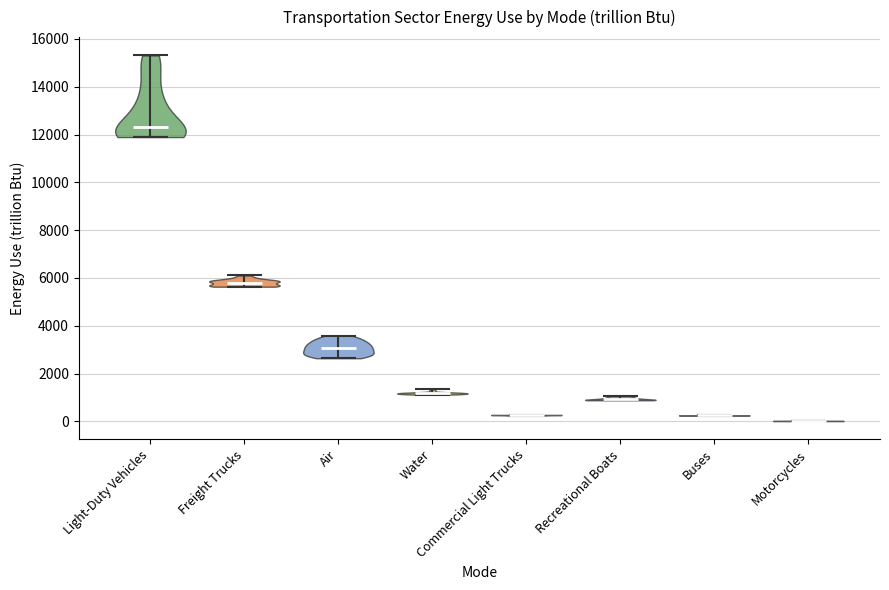

What is the highest point the violin for Freight Trucks reaches on the y-axis? The values are not printed on the chart, so give them approximately, as read against the axis.

6200